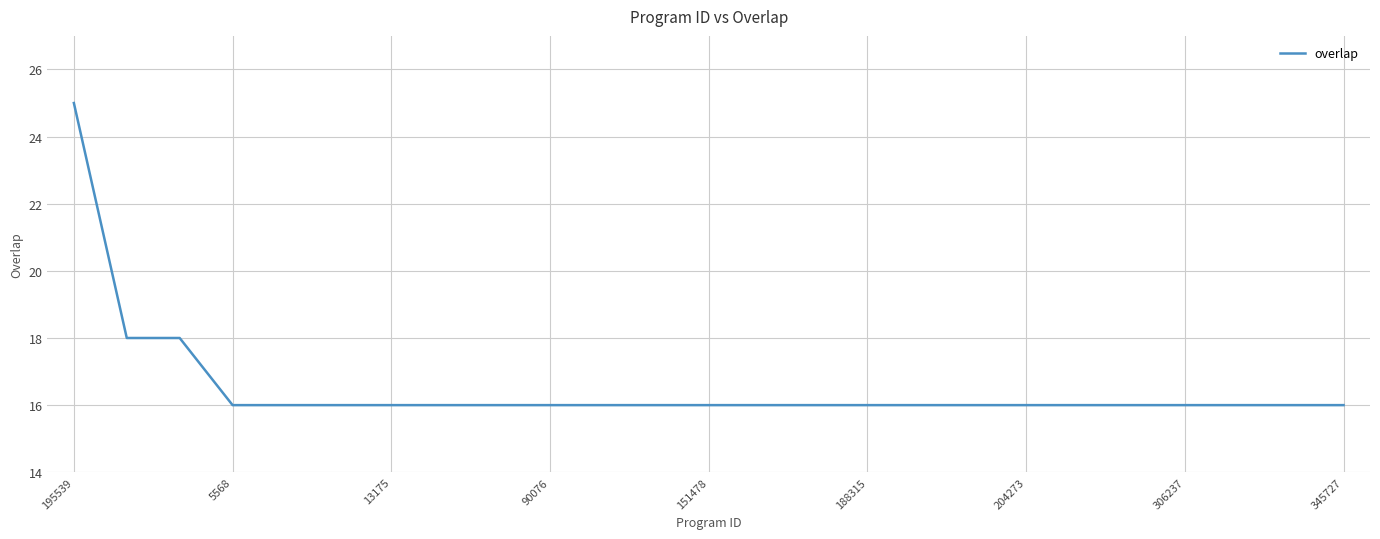

What is the difference between the maximum and minimum values?

9